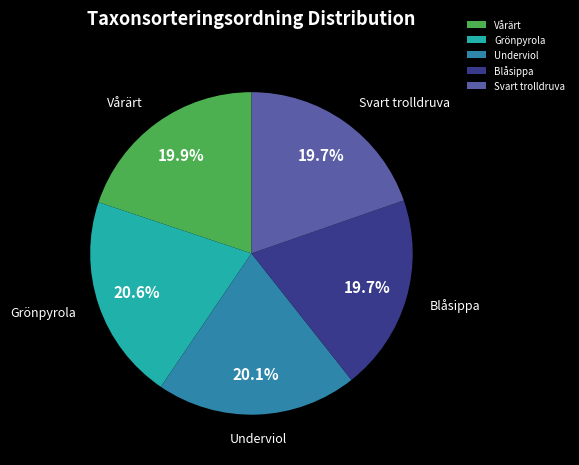

To the nearest percent, what percentage of the pie is Svart trolldruva?

20%